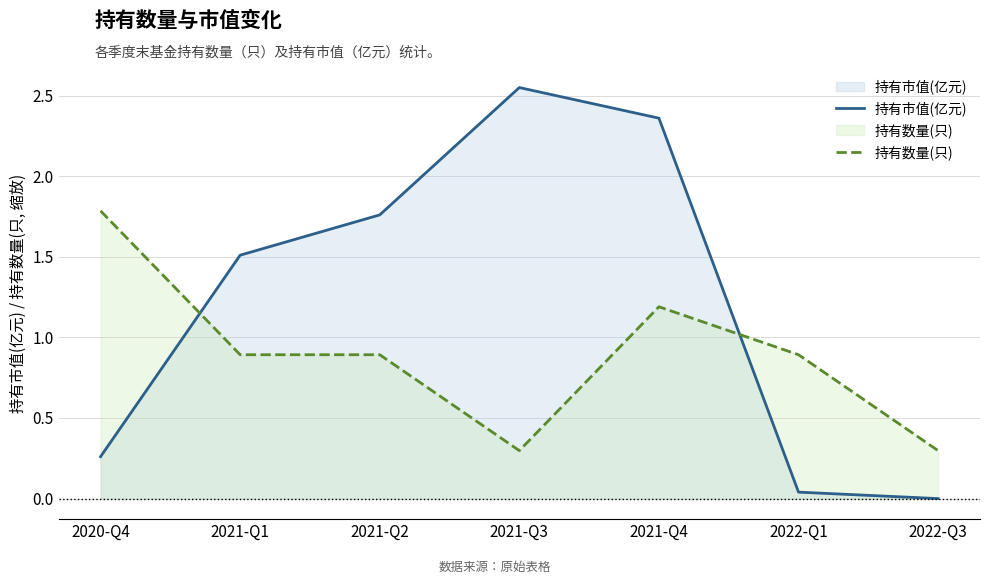

How many interior local peaks does the 持有市值(亿元) series have?

1